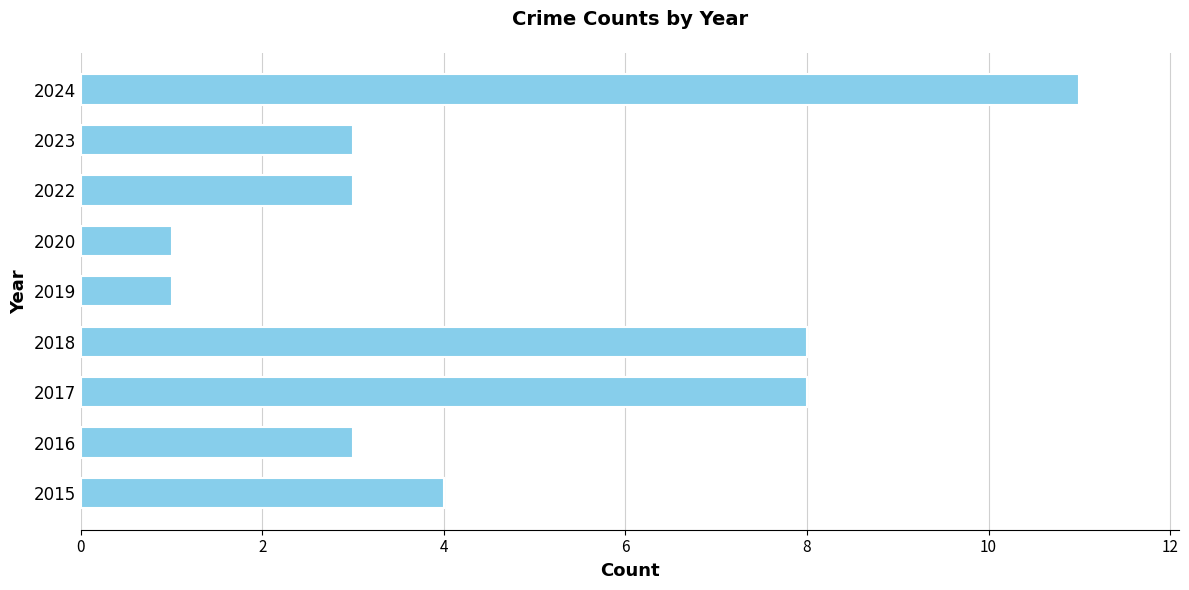

How many bars are there in total?

9